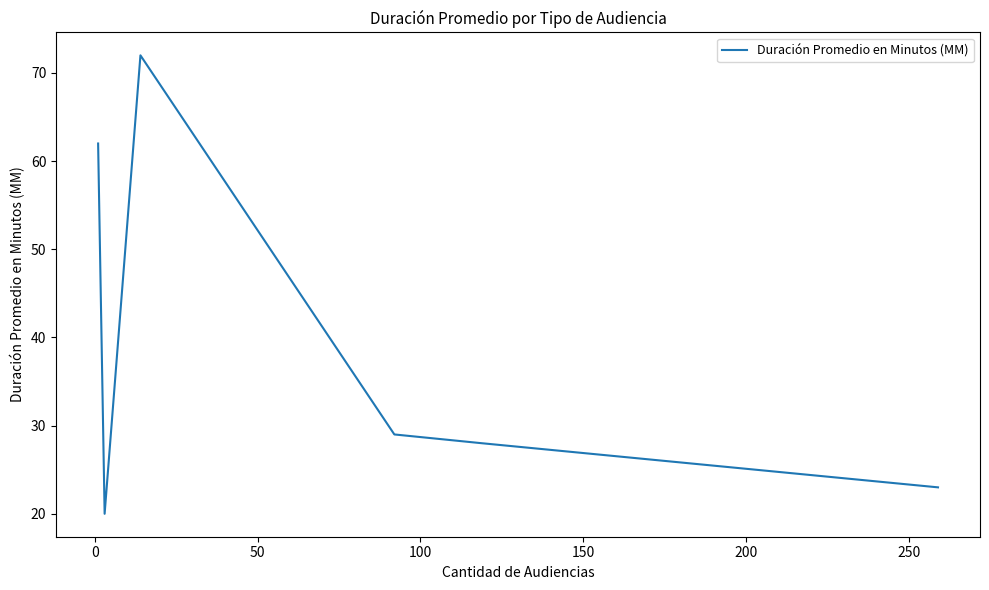

What is the difference between the second highest and second lowest values?

39